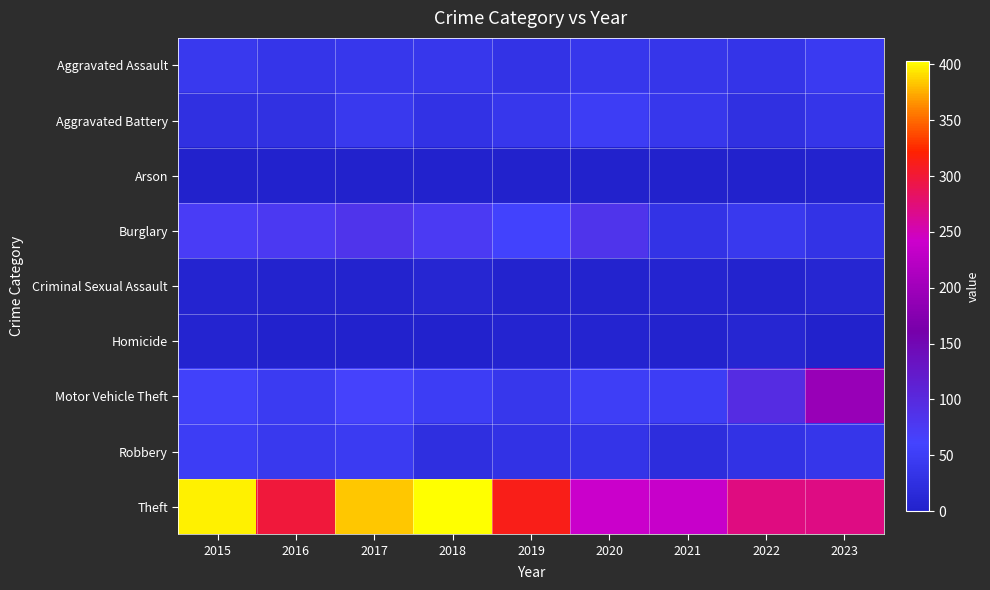

At how many categories does at least one series exceed 324?

3